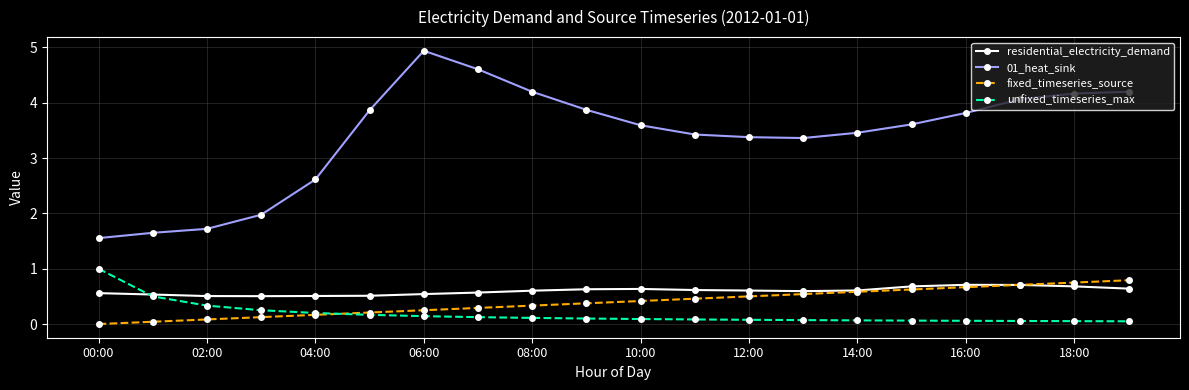

Which series has the widest spread of values?

01_heat_sink